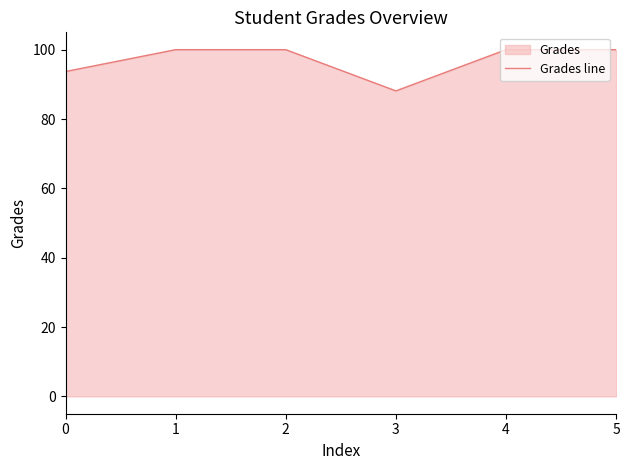

Where is the first local minimum?

3